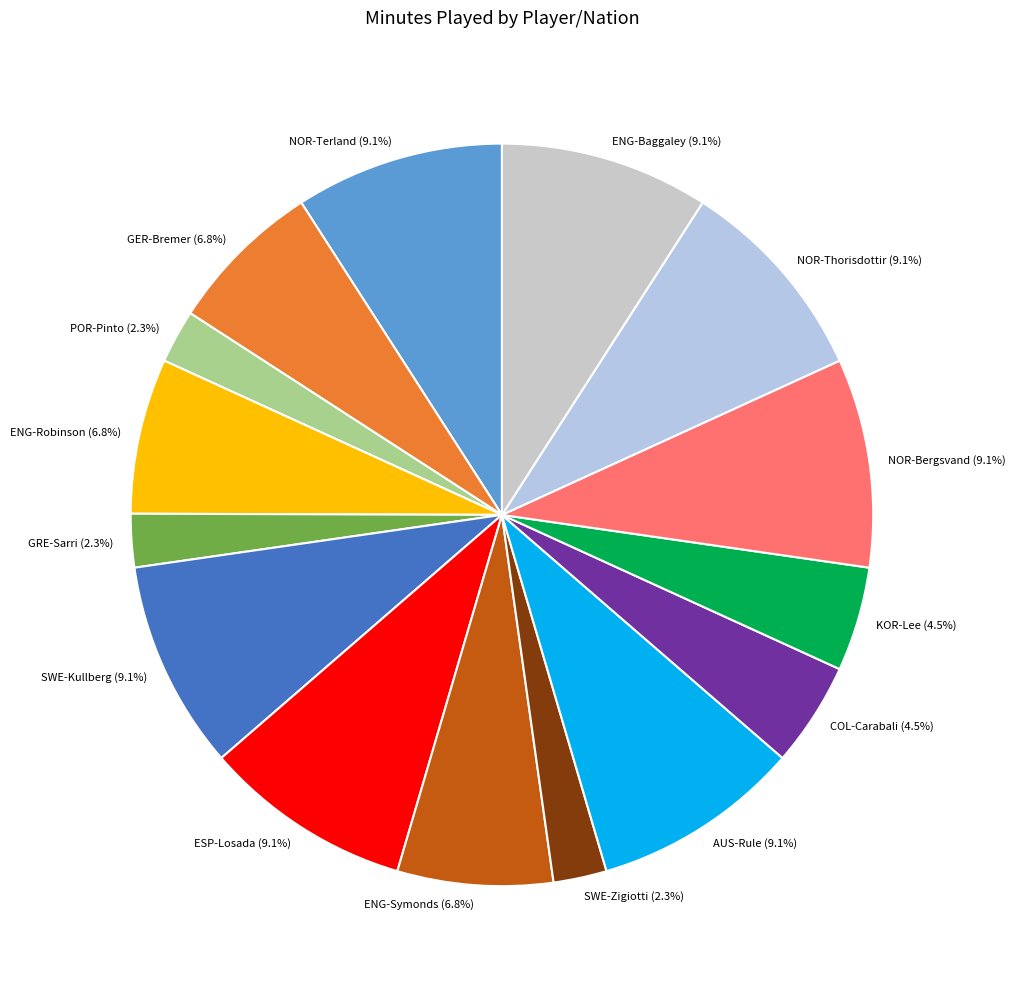

How many slices are in this pie chart?

15